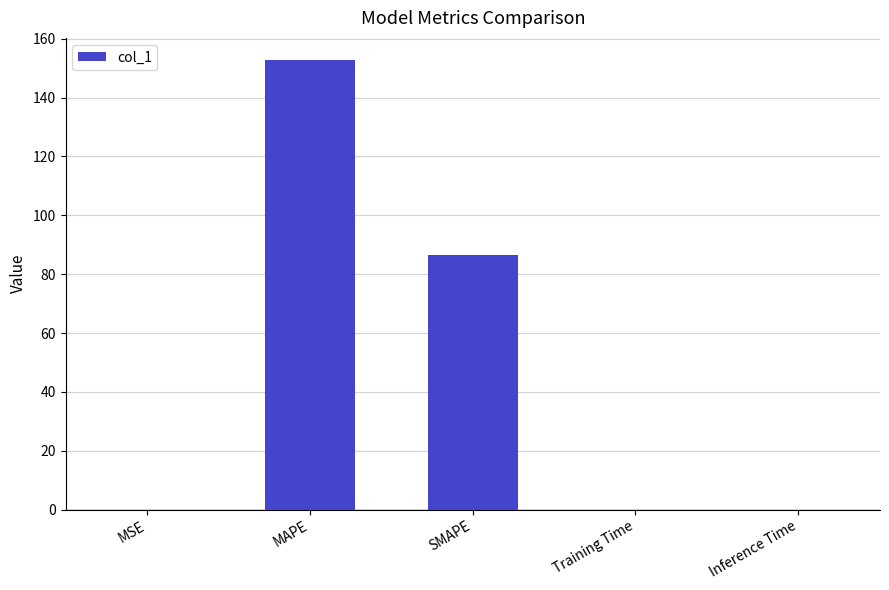

The chart shows a value of 86.6 at SMAPE. True or false?

True